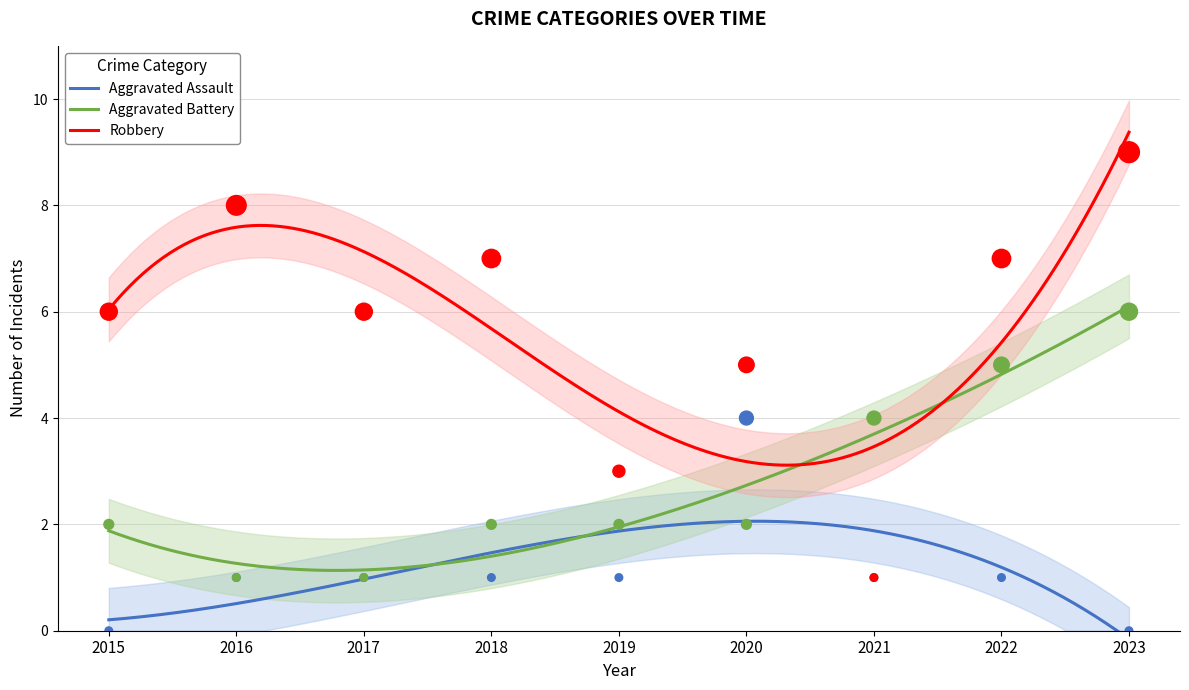

Which series reaches the maximum Y coordinate?

Robbery